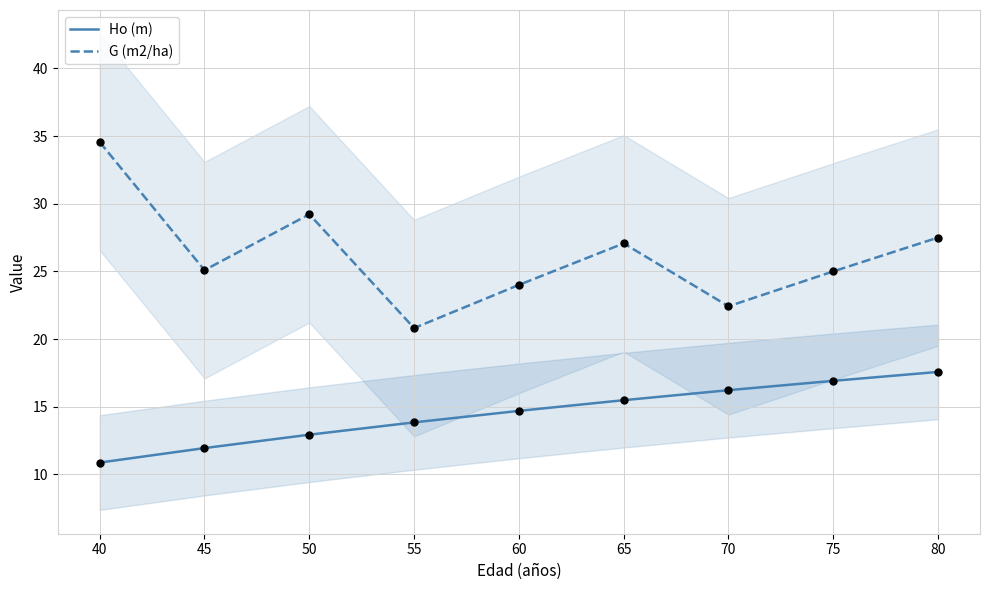

Which series has the largest total across all categories?

G (m2/ha)